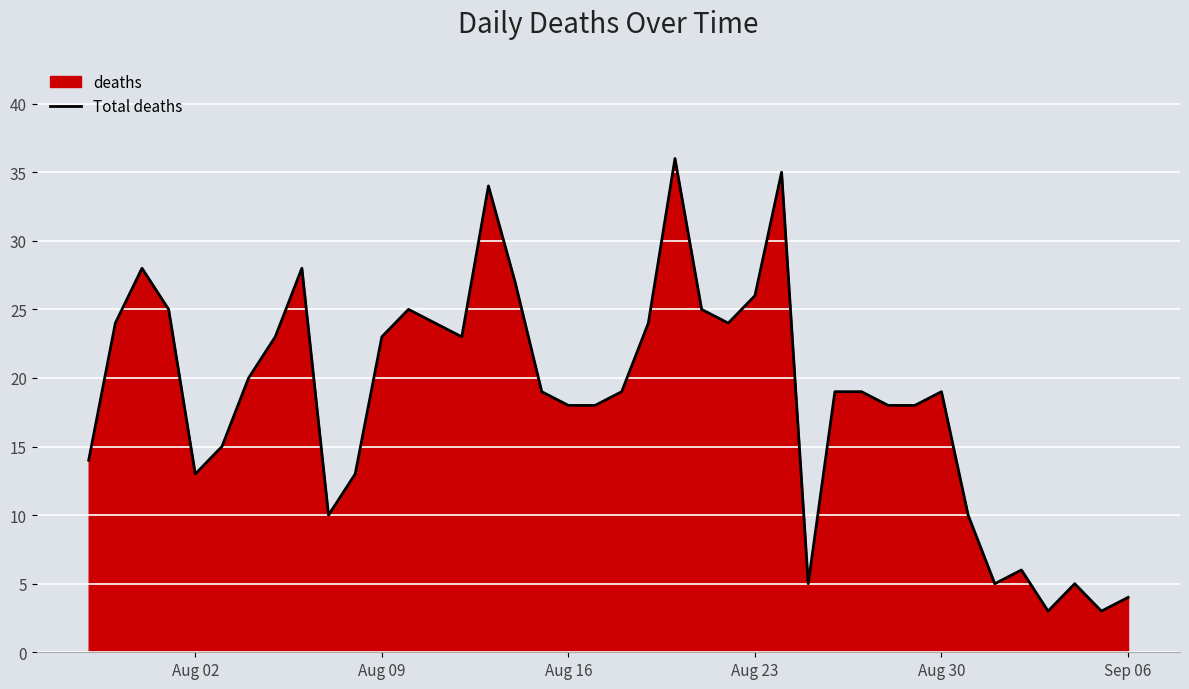

What is the difference between the maximum and minimum values?

33